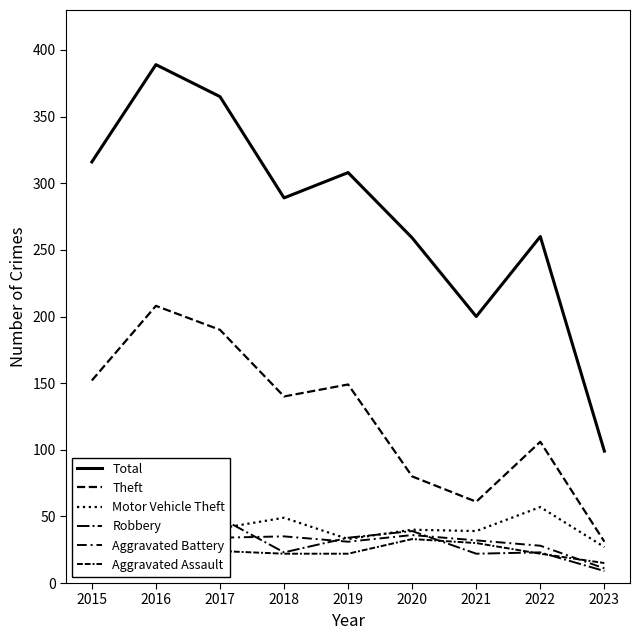

Where is Aggravated Battery nearest to the value 27?

2016